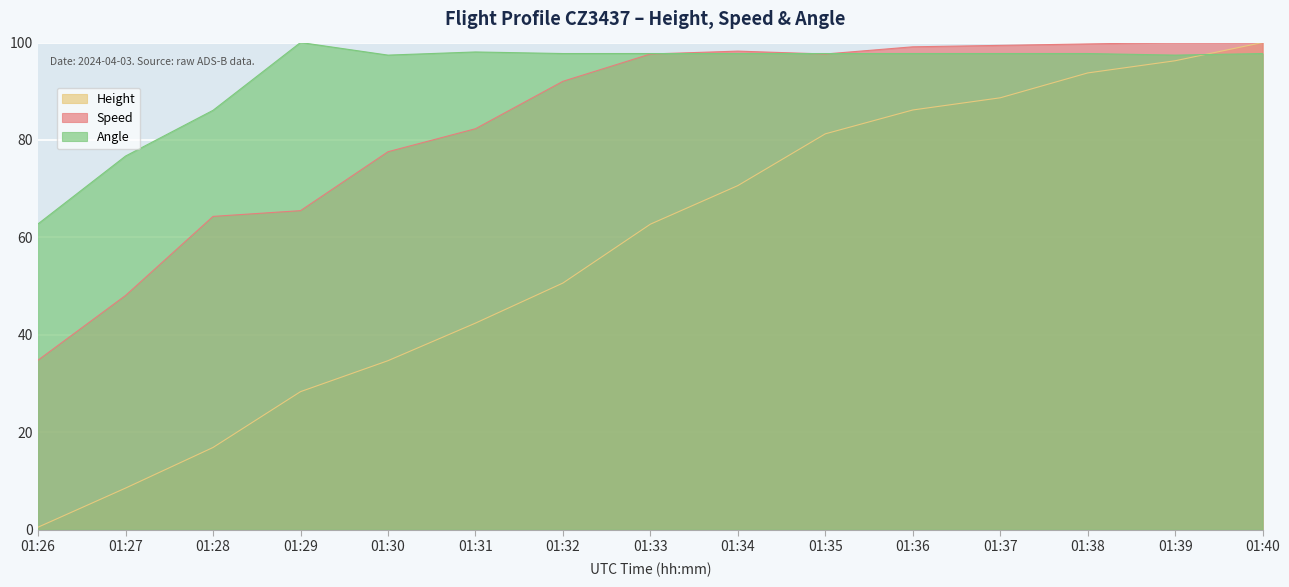

At which label is Speed closest to 67?

01:29